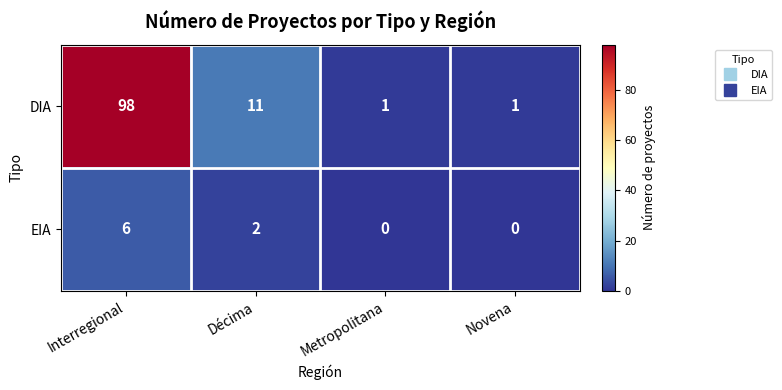

Is the value of EIA at Metropolitana greater than the value of DIA at Novena?

No